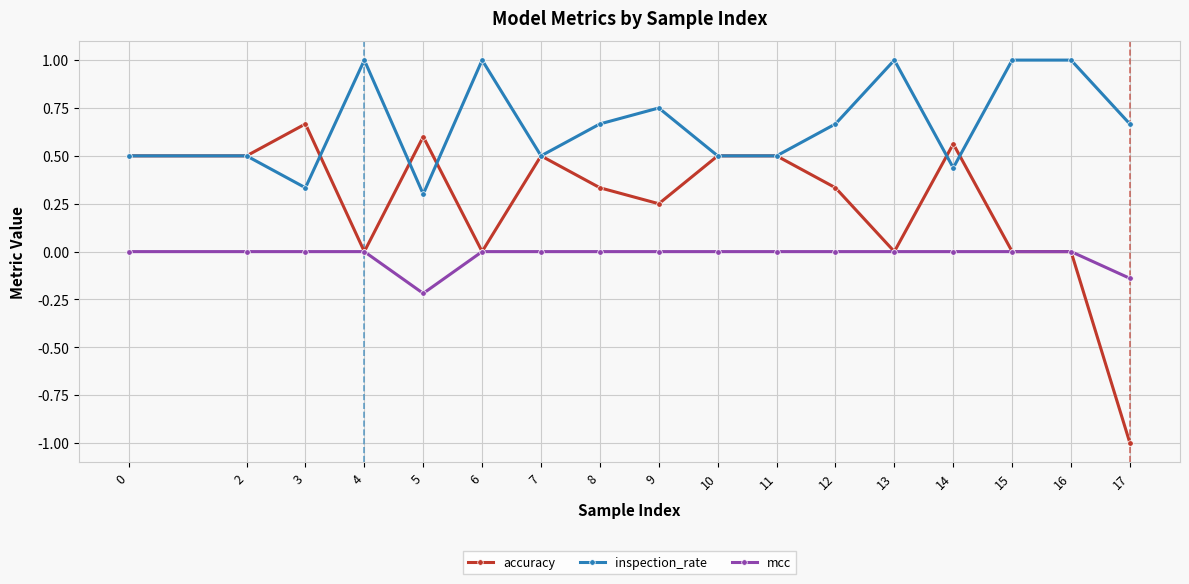

List the series in order of their overall mean, lowest first.

mcc, accuracy, inspection_rate